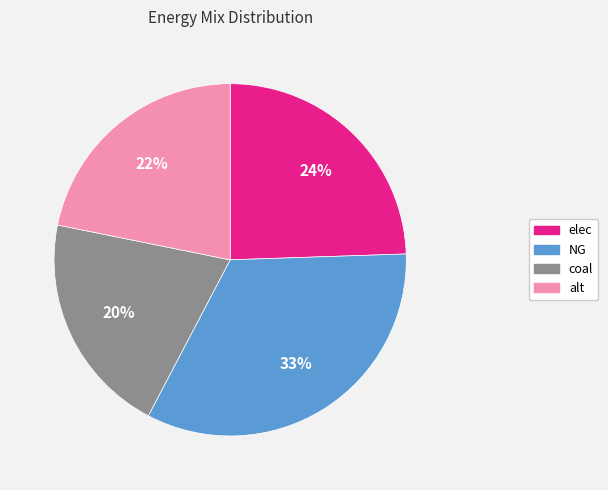

Between coal and NG, which is larger?

NG